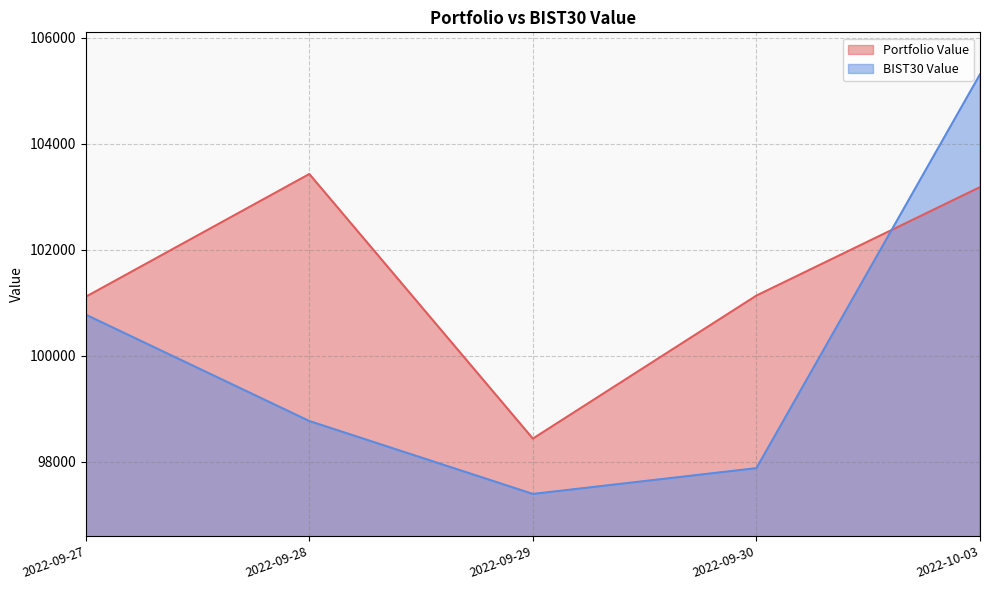

Between 2022-10-03 and 2022-09-27, which is larger?

2022-10-03